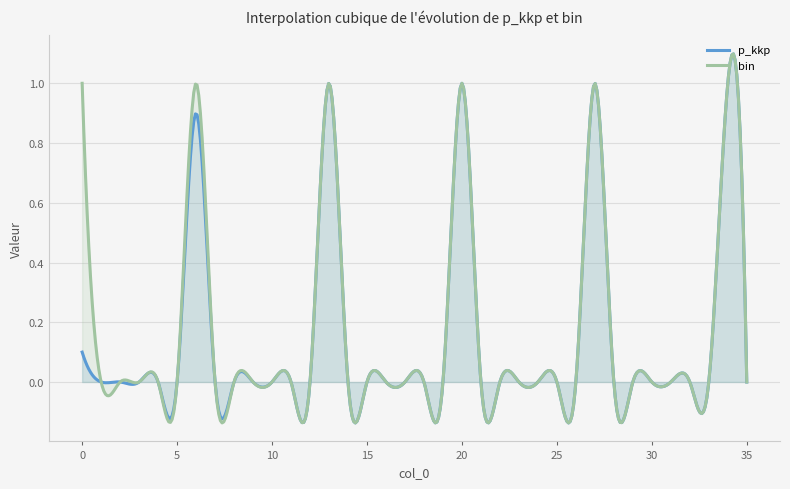

Reading right to left, transcribe all the data shown in this chart.

p_kkp: 0.0	1.0	0.0	0.0	0.0	0.0	0.0	0.0	1.0	0.0	0.0	0.0	0.0	0.0	0.0	1.0	0.0	0.0	0.0	0.0	0.0	0.0	1.0	0.0	0.0	0.0	0.0	0.0	0.0	0.9	0.0	0.0	0.0	0.0	0.0	0.1
bin: 0.0	1.0	0.0	0.0	0.0	0.0	0.0	0.0	1.0	0.0	0.0	0.0	0.0	0.0	0.0	1.0	0.0	0.0	0.0	0.0	0.0	0.0	1.0	0.0	0.0	0.0	0.0	0.0	0.0	1.0	0.0	0.0	0.0	0.0	0.0	1.0